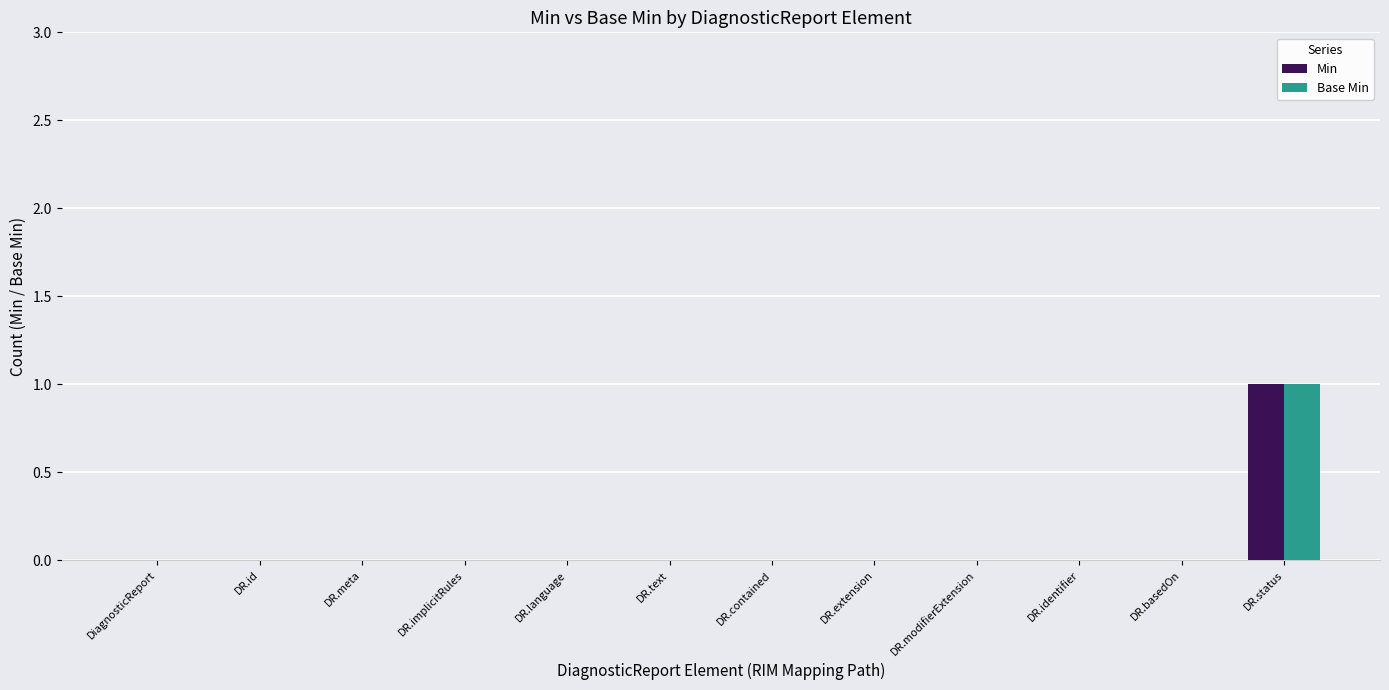

What is the highest value of the Min series?

1